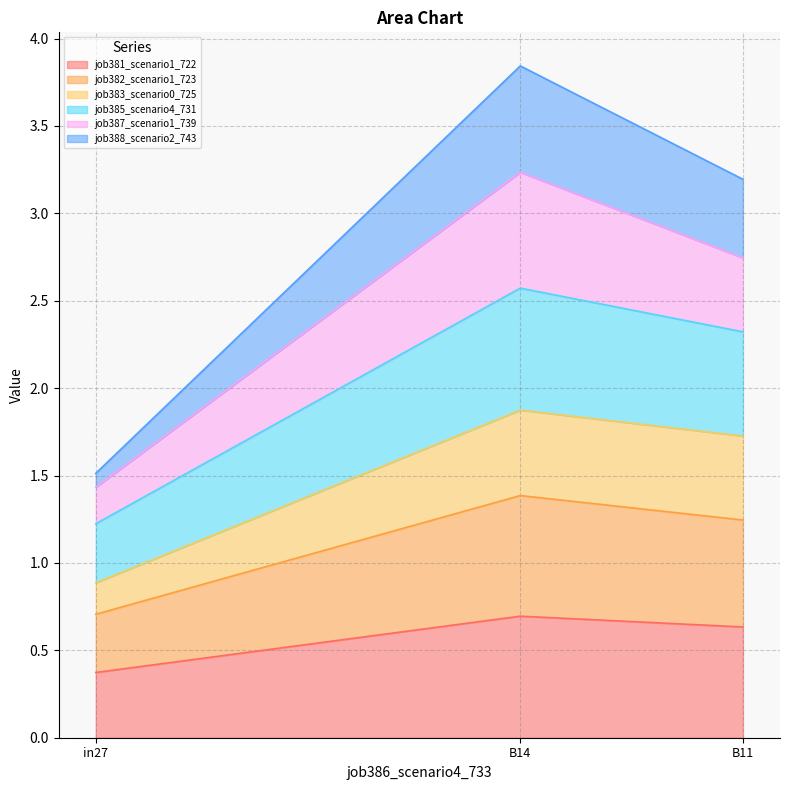

Is it true that job382_scenario1_723 equals 1.0 at in27?

False